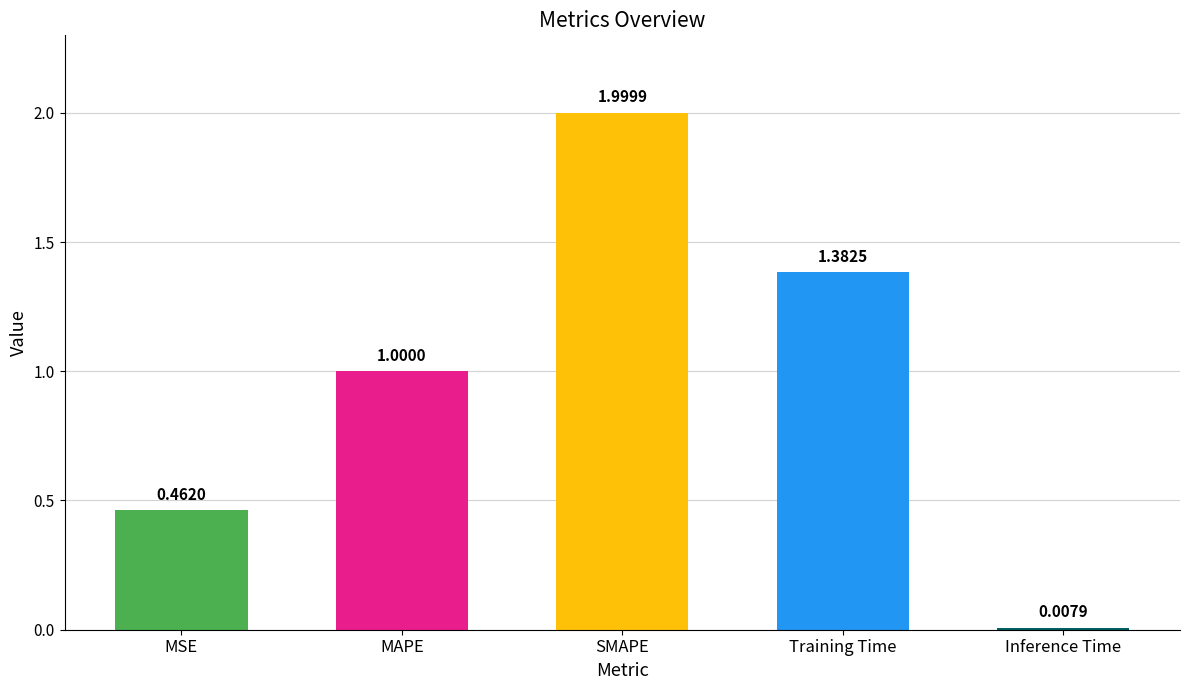

What position from the right is SMAPE?

3